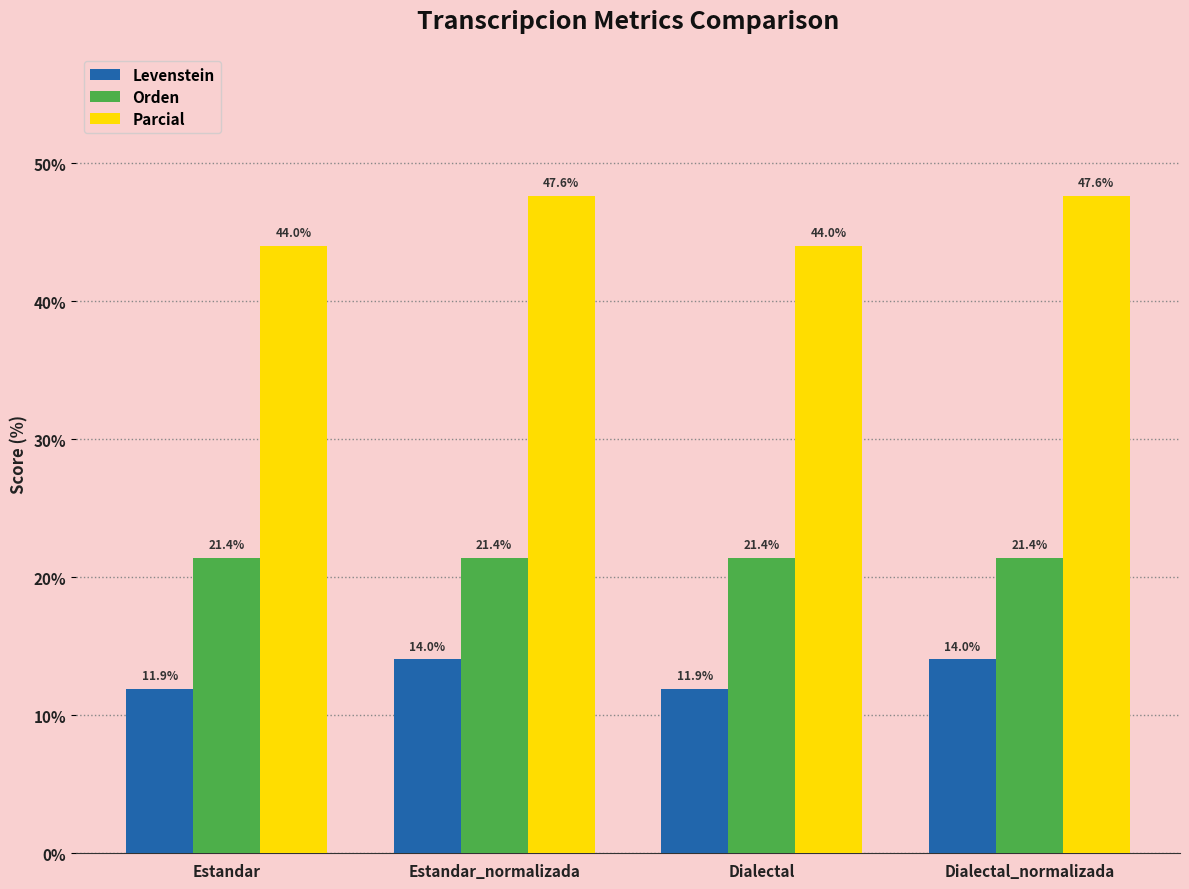

Rank the series by their average value, from highest to lowest.

Parcial, Orden, Levenstein